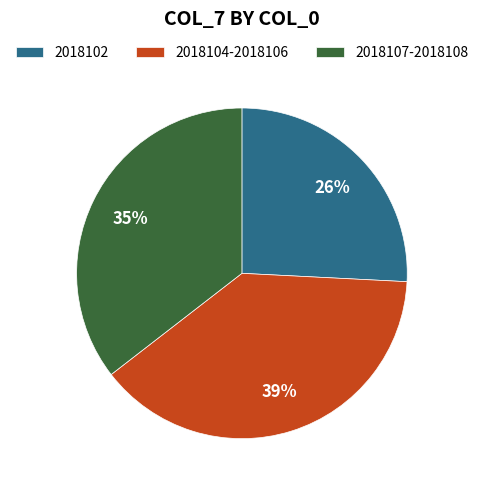

True or false: 2018107-2018108 accounts for 48% of the total.

False